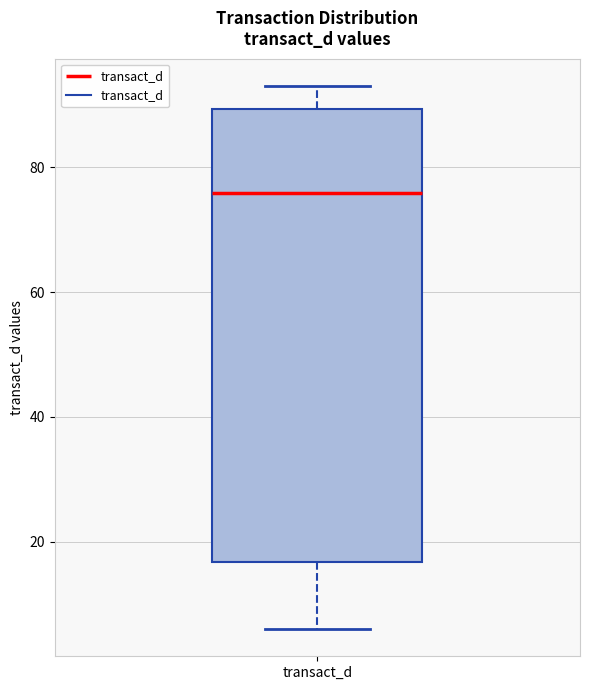

Transcribe this box plot: give where the median line is, the range the box spans, and where the two whiskers end, as read against the y-axis. The values are not printed on the chart, so give them approximately, as read against the axis.

median 76, box 16 to 90, whiskers 6 to 94